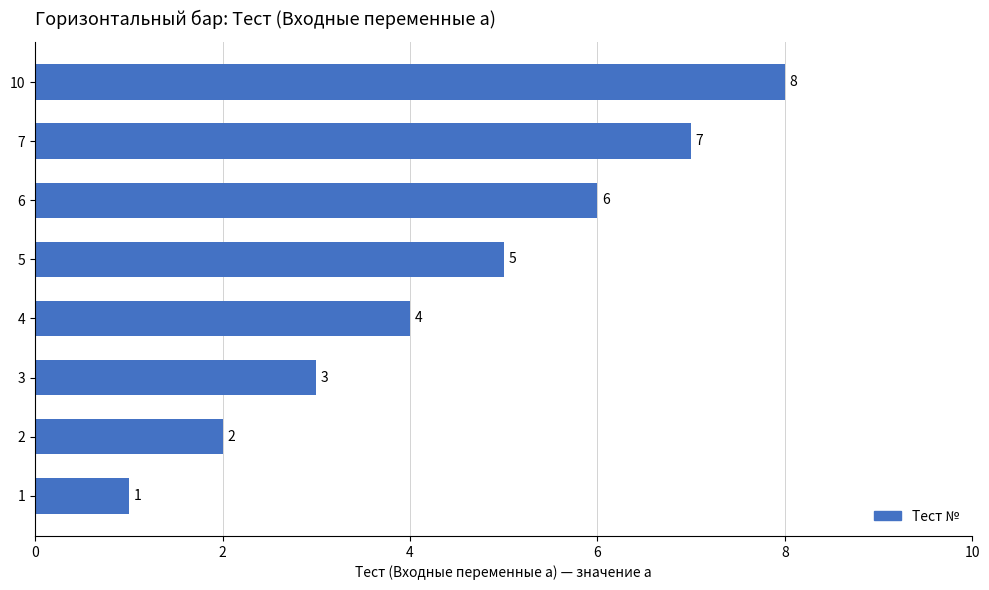

Which category has the highest value across all series?

10